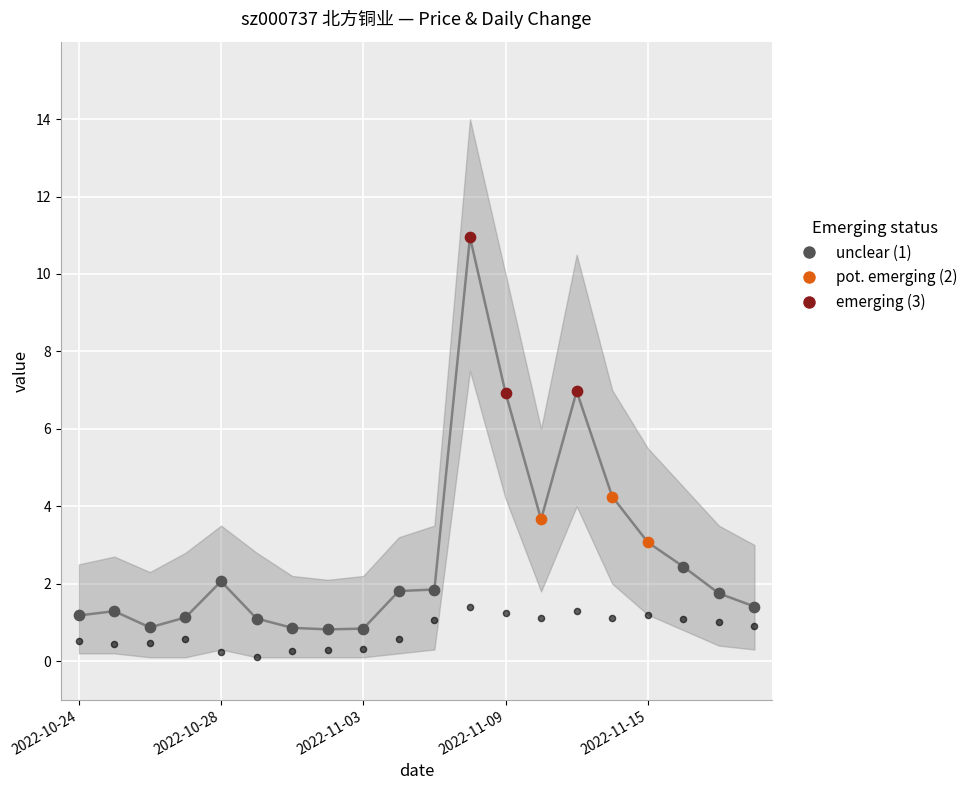

Between 6 and 2022-10-24, which is larger?

2022-10-24